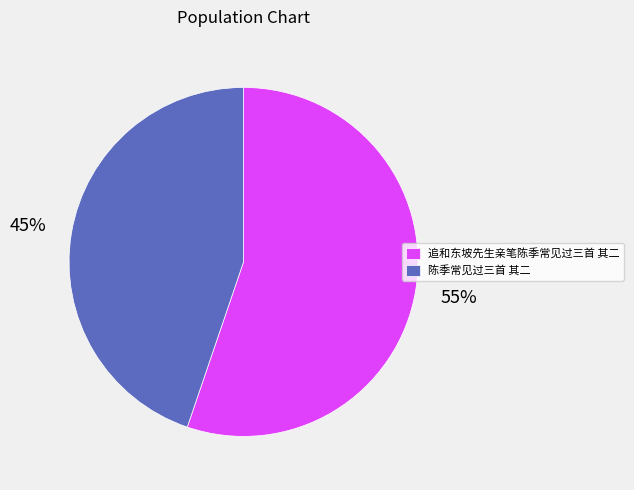

What is the smallest slice in the pie chart?

陈季常见过三首 其二